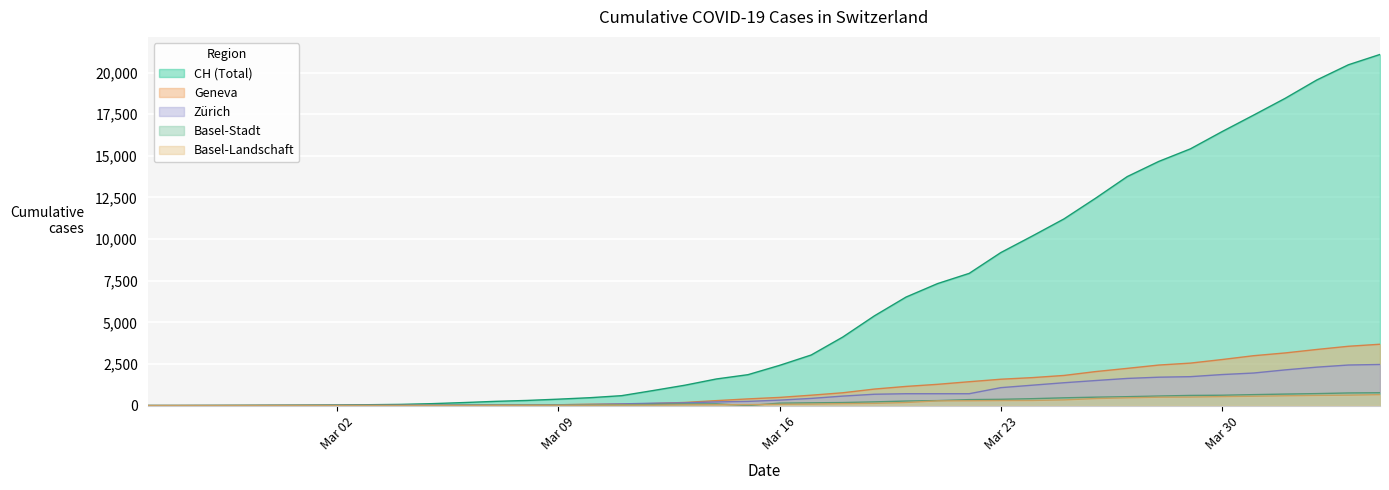

How many series are shown in this chart?

5